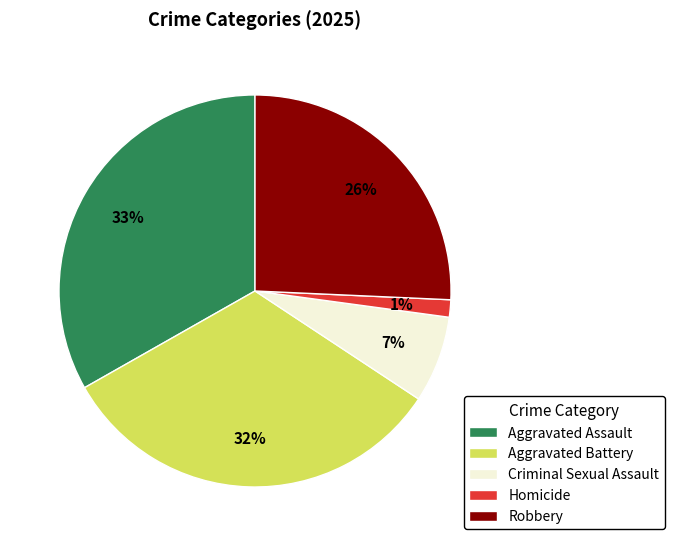

To the nearest percent, what is the difference between the Aggravated Assault and Criminal Sexual Assault slice percentages?

26%